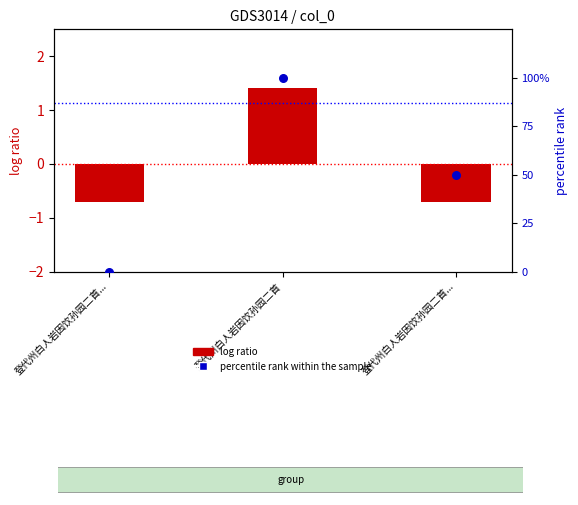

What are all the series names shown in the legend?

log ratio, percentile rank within the sample